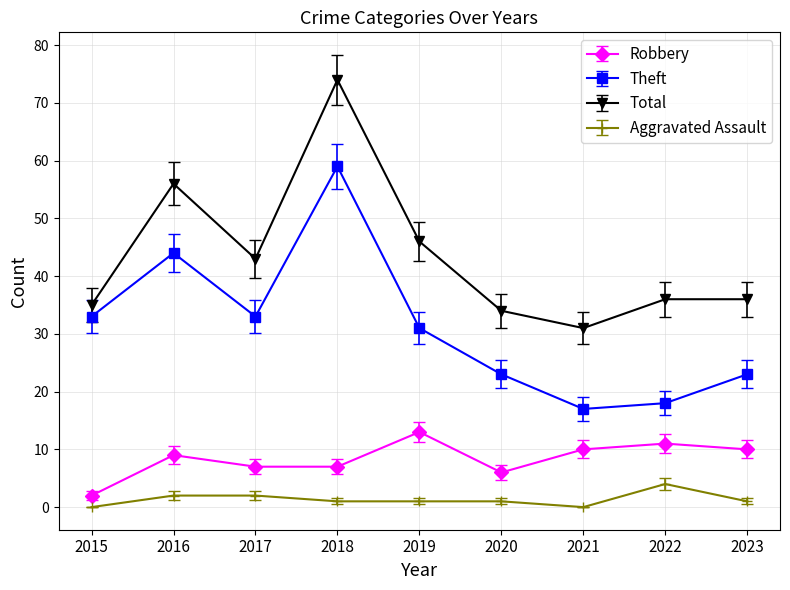

What is the total value across all series at 2017?

85